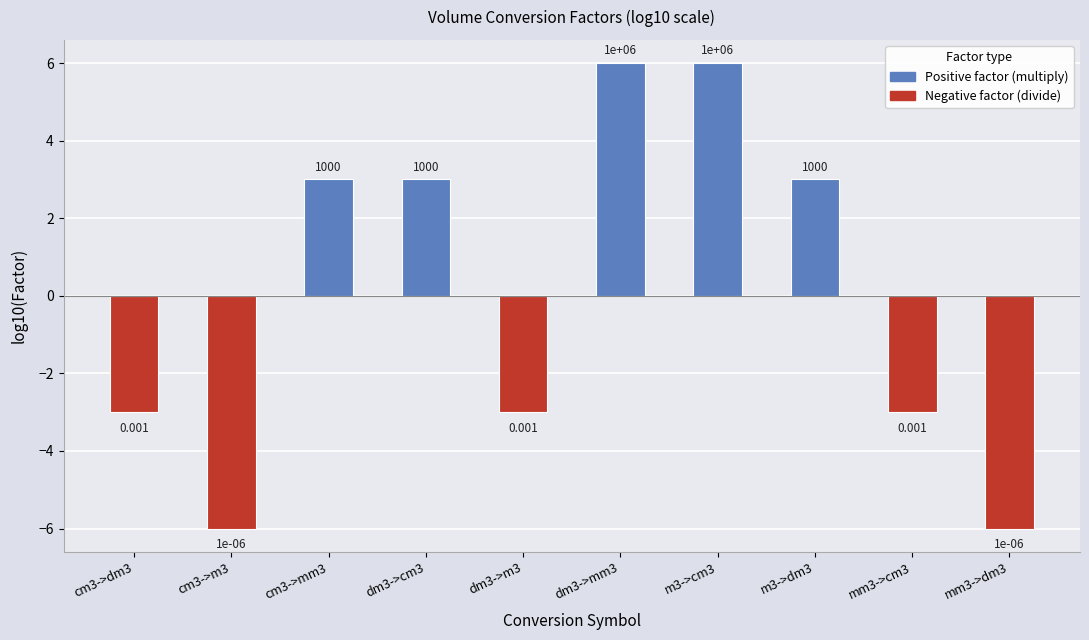

Which series has the largest total across all categories?

Positive factor (multiply)